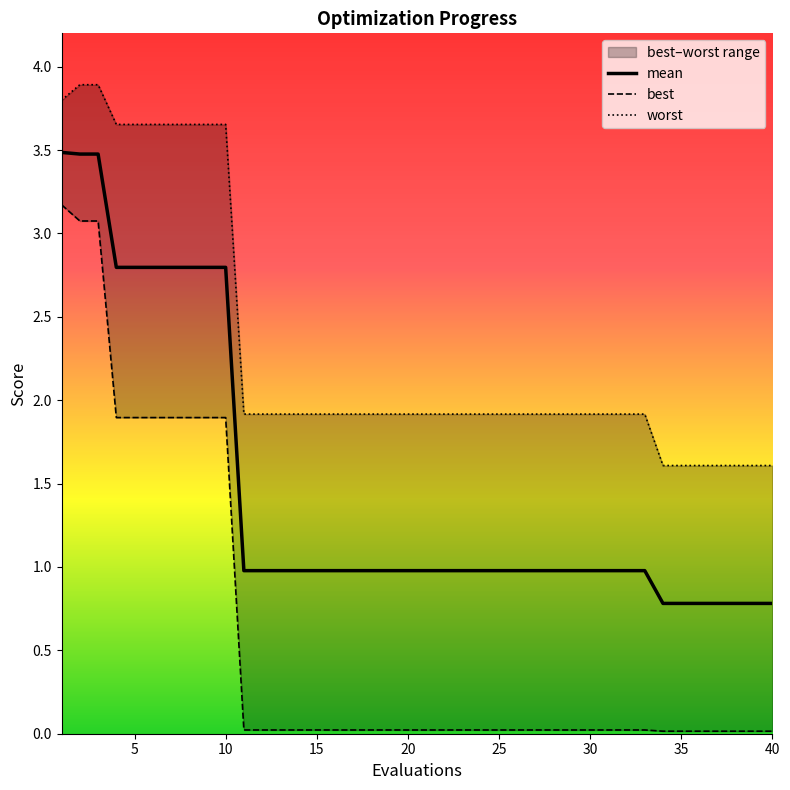

How many lines are shown in the chart?

3